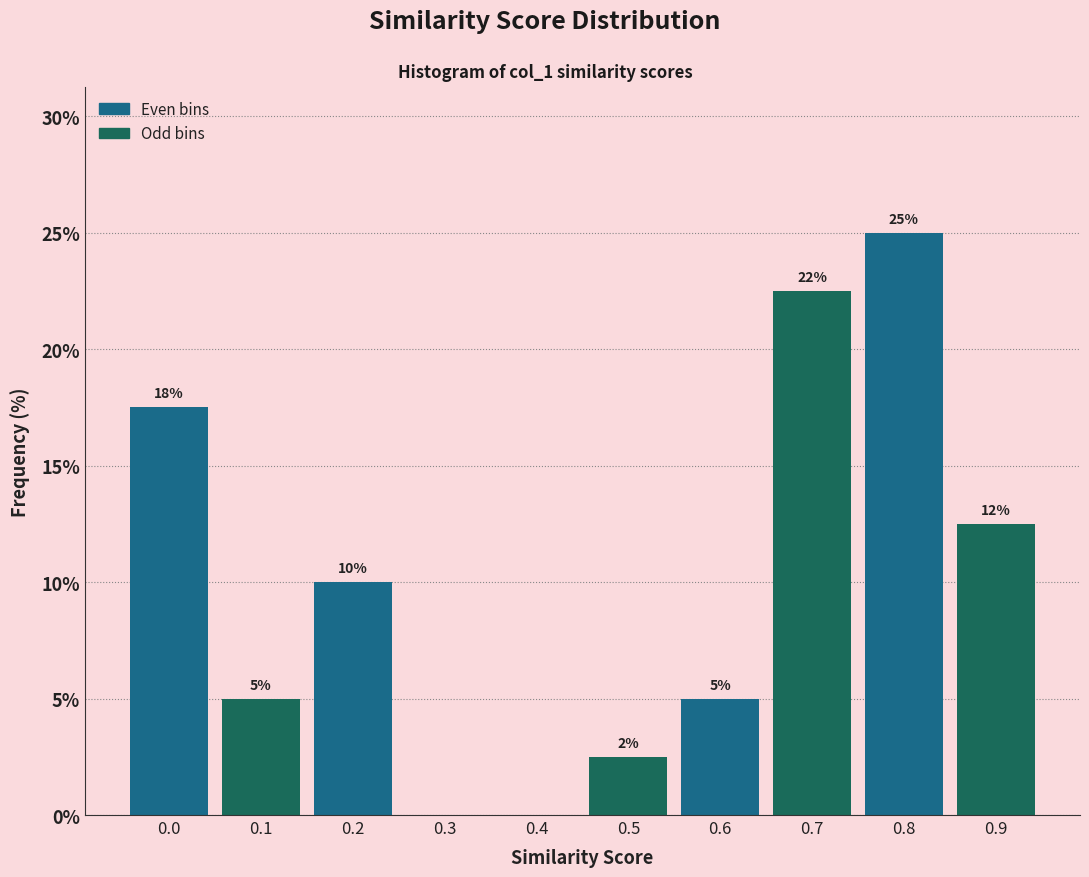

Read the value at 0.2.

10.0